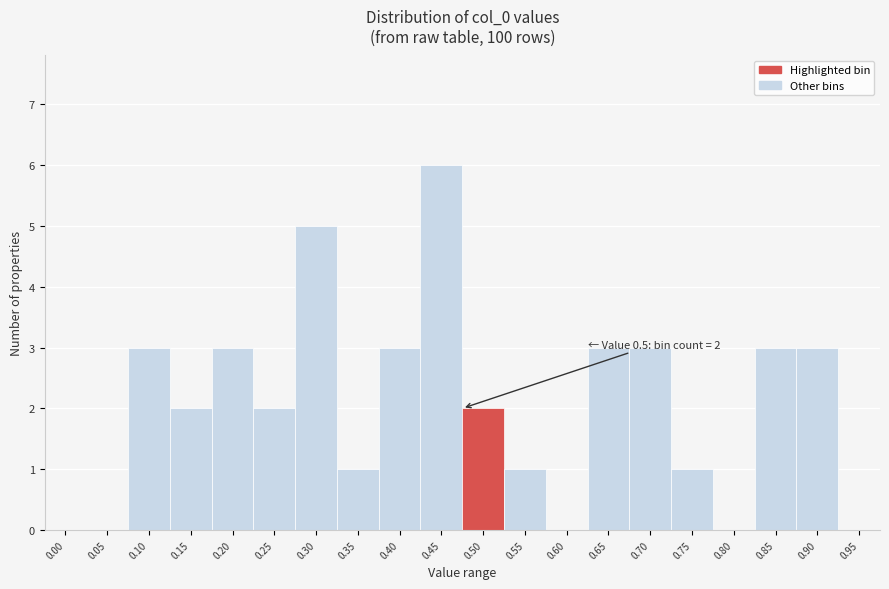

Reading left to right, list all the values displayed in this chart.

0.00=0	0.05=0	0.10=3	0.15=2	0.20=3	0.25=2	0.30=5	0.35=1	0.40=3	0.45=6	0.50=2	0.55=1	0.60=0	0.65=3	0.70=3	0.75=1	0.80=0	0.85=3	0.90=3	0.95=0